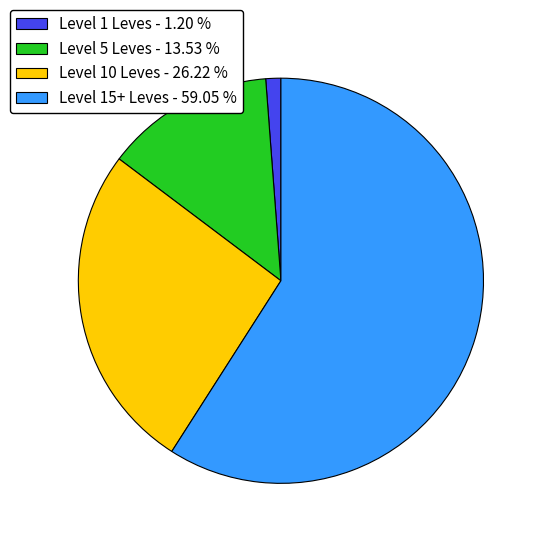

Which slice is the smallest?

Level 1 Leves - 1.20 %